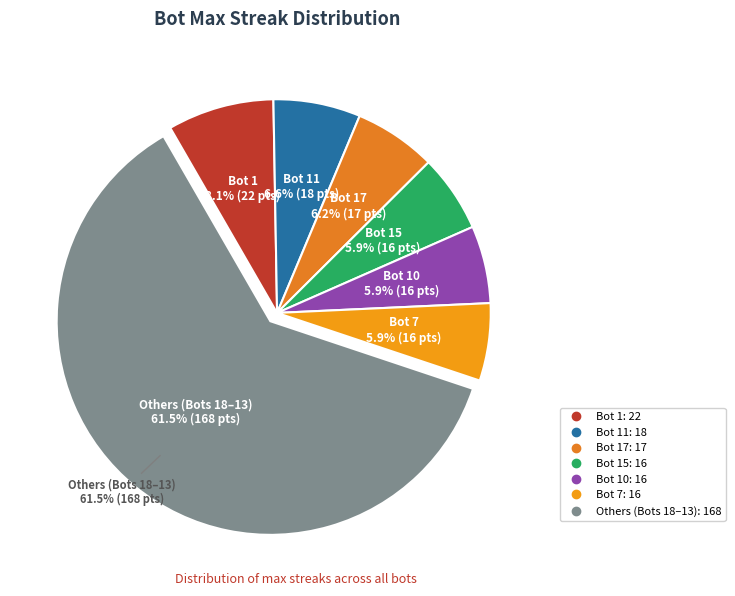

What percentage is the Bot 12 slice, to the nearest percent?

5%